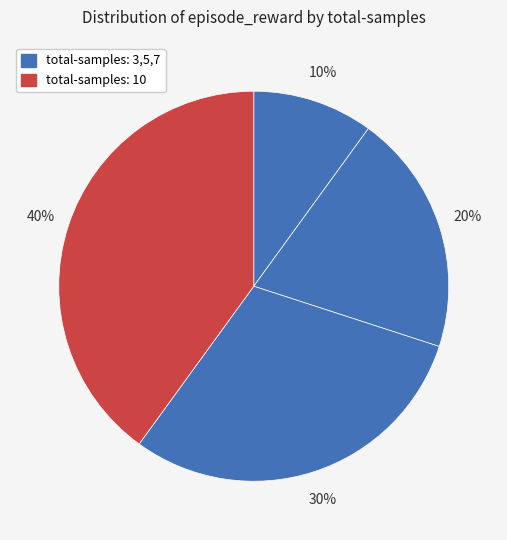

How many slices are in this pie chart?

4